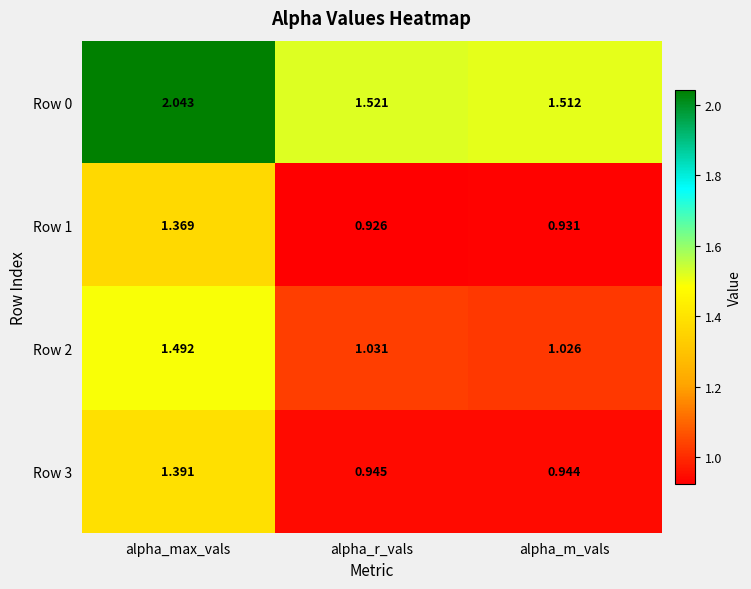

At which label is Row 0 closest to 1?

alpha_m_vals